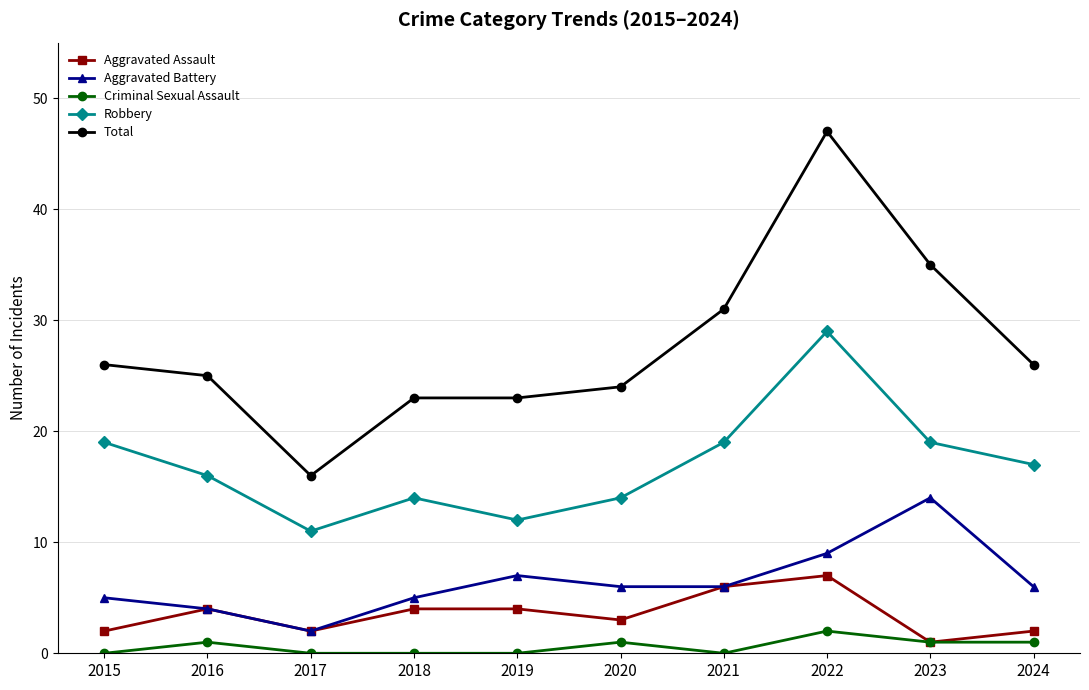

Reading left to right, transcribe all the data shown in this chart.

Aggravated Assault: 2	4	2	4	4	3	6	7	1	2
Aggravated Battery: 5	4	2	5	7	6	6	9	14	6
Criminal Sexual Assault: 0	1	0	0	0	1	0	2	1	1
Robbery: 19	16	11	14	12	14	19	29	19	17
Total: 26	25	16	23	23	24	31	47	35	26